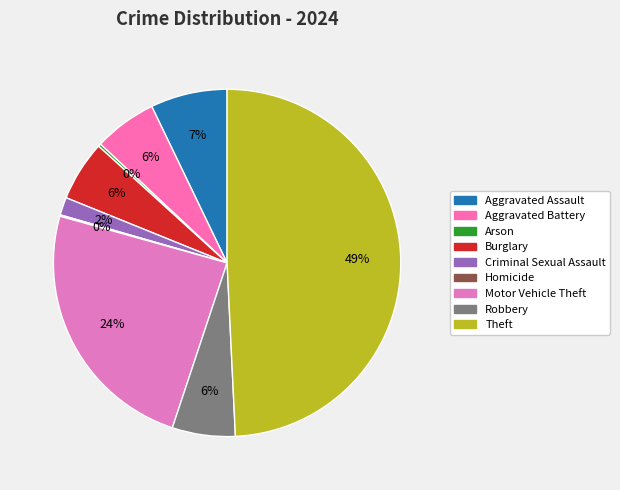

Approximately how many times larger is the value at Burglary compared to Theft?

0.1